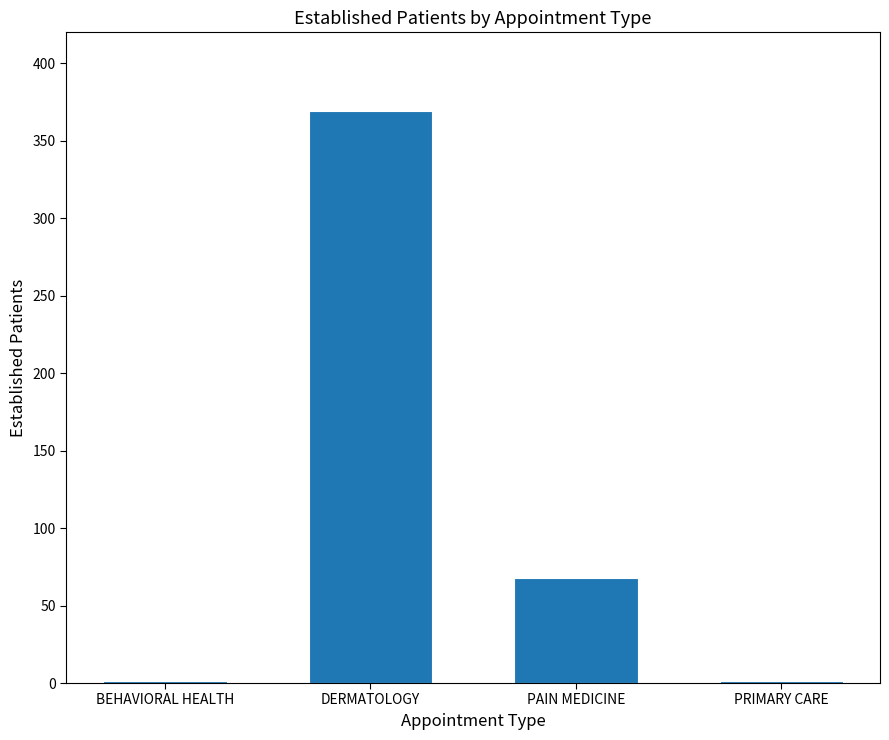

What is the sum of all values?

439